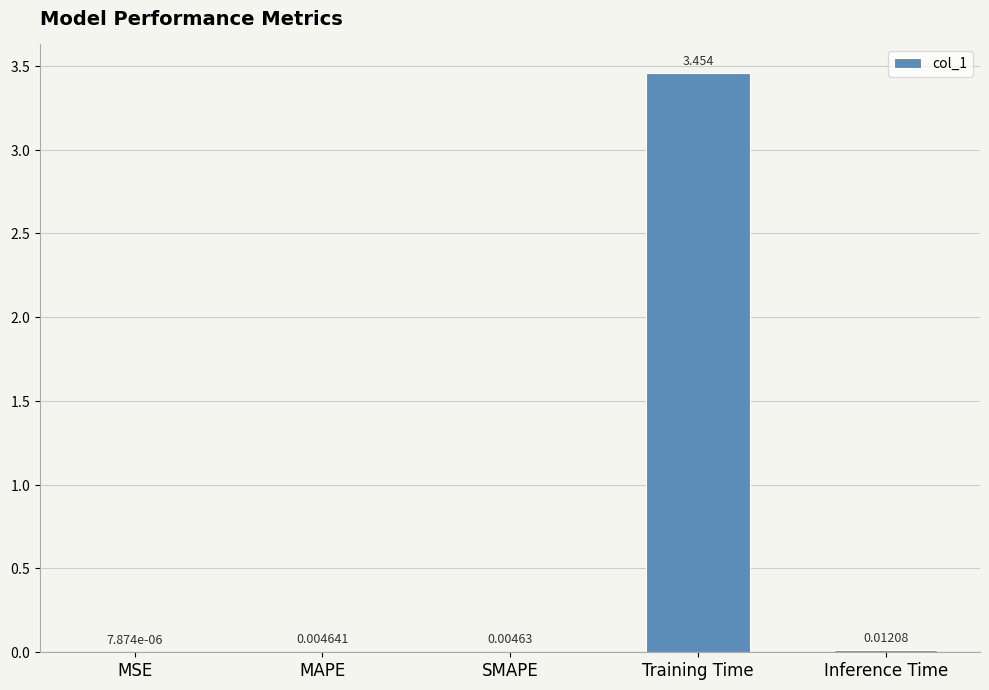

How many distinct data groups are displayed?

1